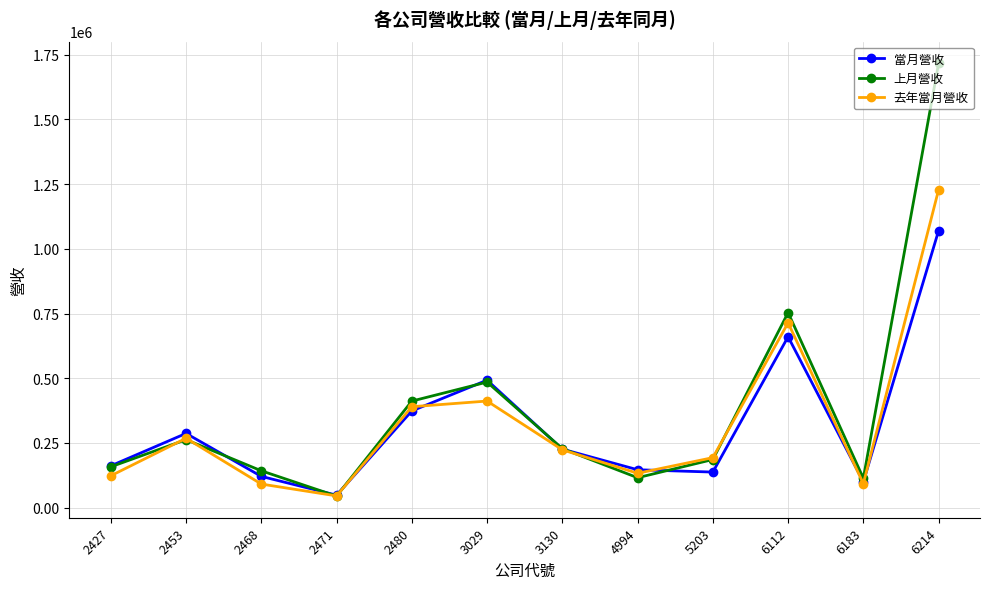

What is the value of the 當月營收 point at the 6th from the left?

492448